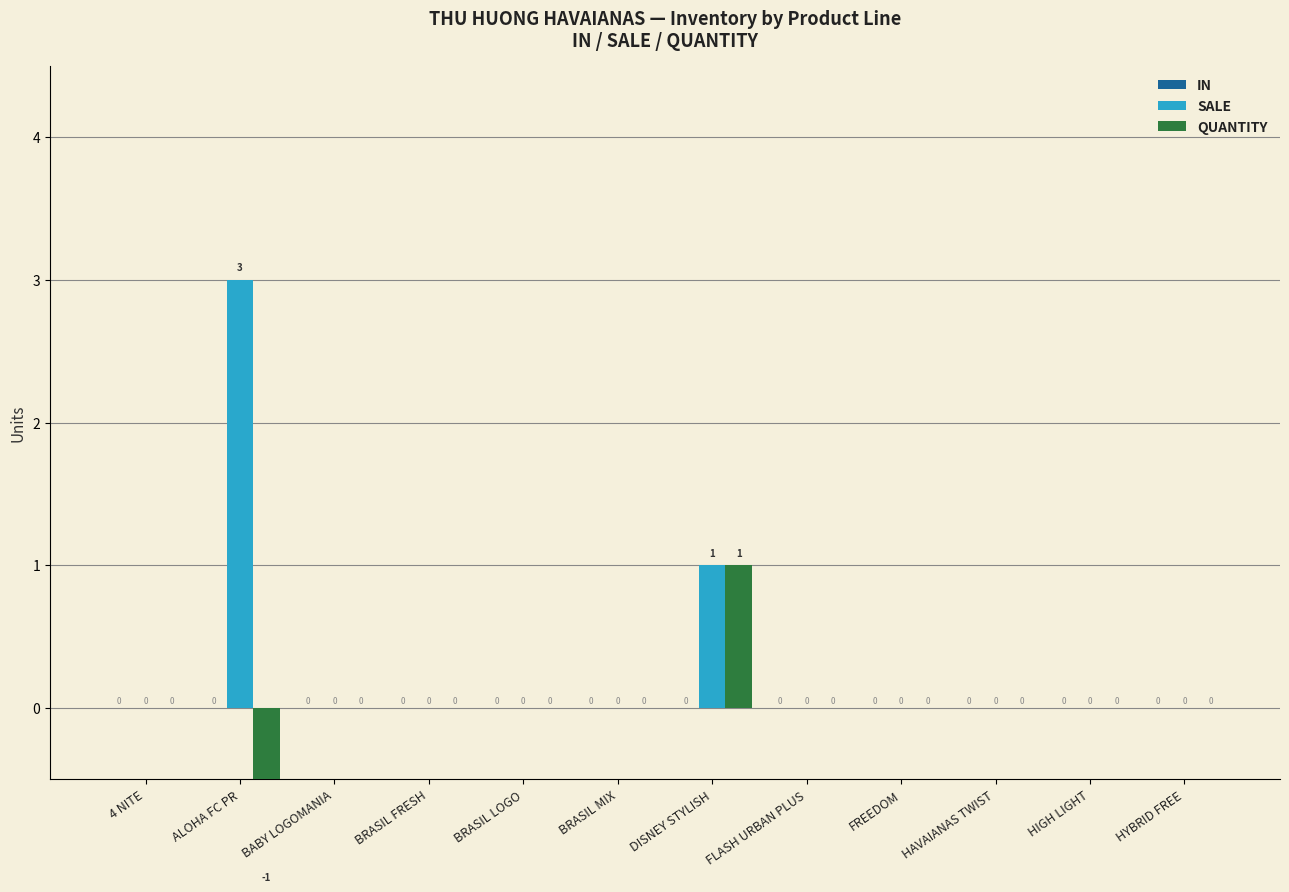

What position from the right is HIGH LIGHT?

2